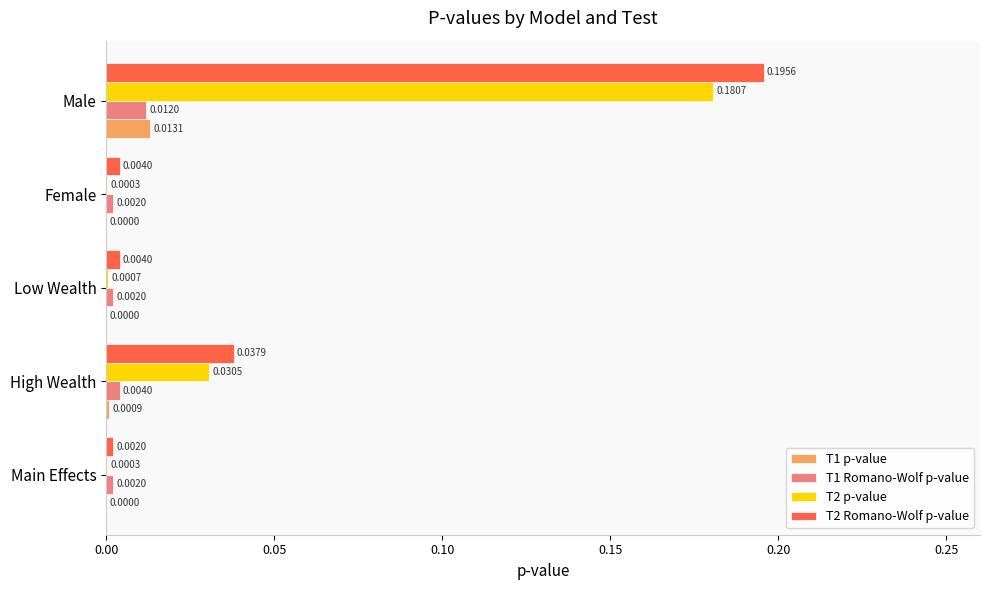

Which series changed the most between Female and Male?

T2 Romano-Wolf p-value